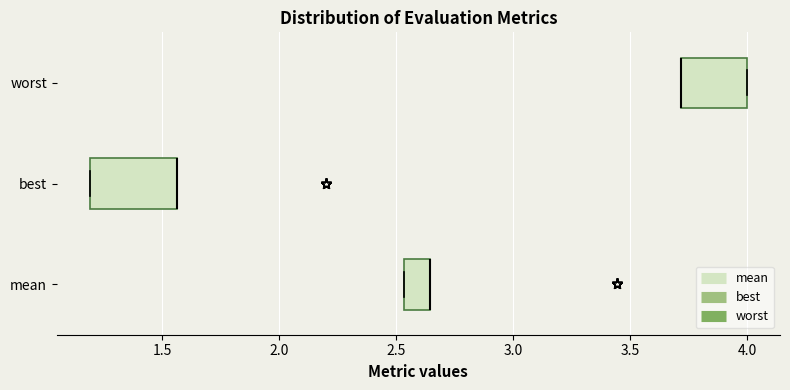

Where is the right edge of the box for best on the x-axis? The values are not printed on the chart, so give them approximately, as read against the axis.

1.55